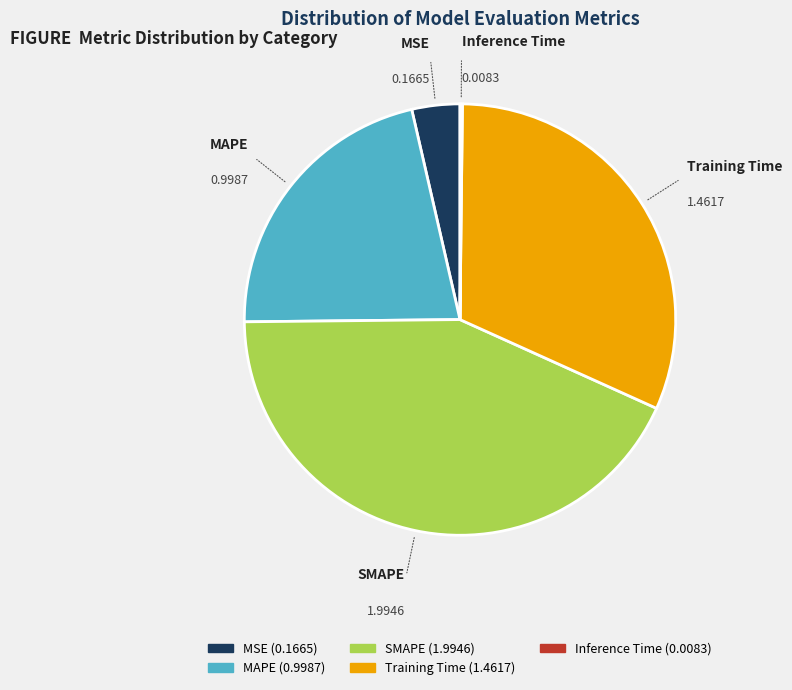

Which has a higher value, MAPE or SMAPE?

SMAPE